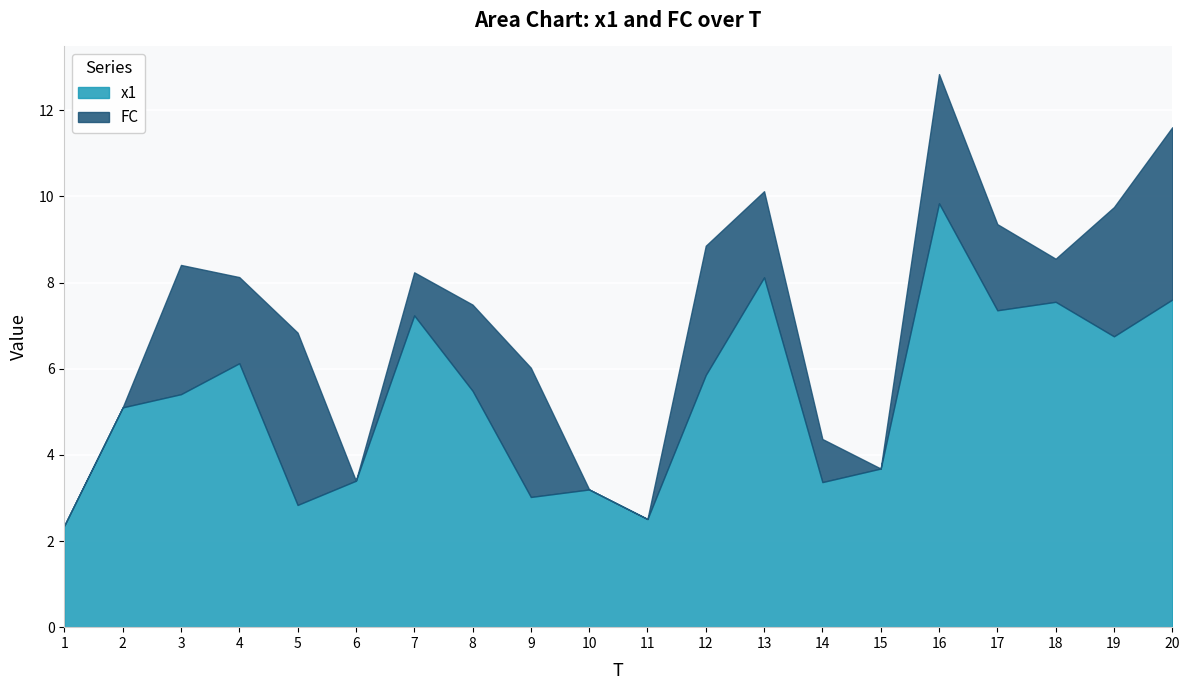

What are all the series names shown in the legend?

x1, FC